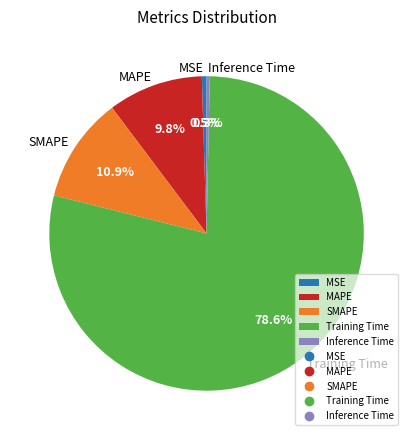

Combined, do MAPE and SMAPE account for over 50%?

No